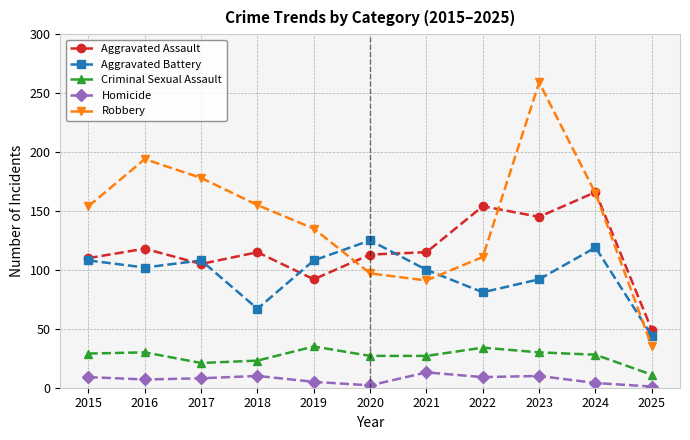

How many lines are shown in the chart?

5